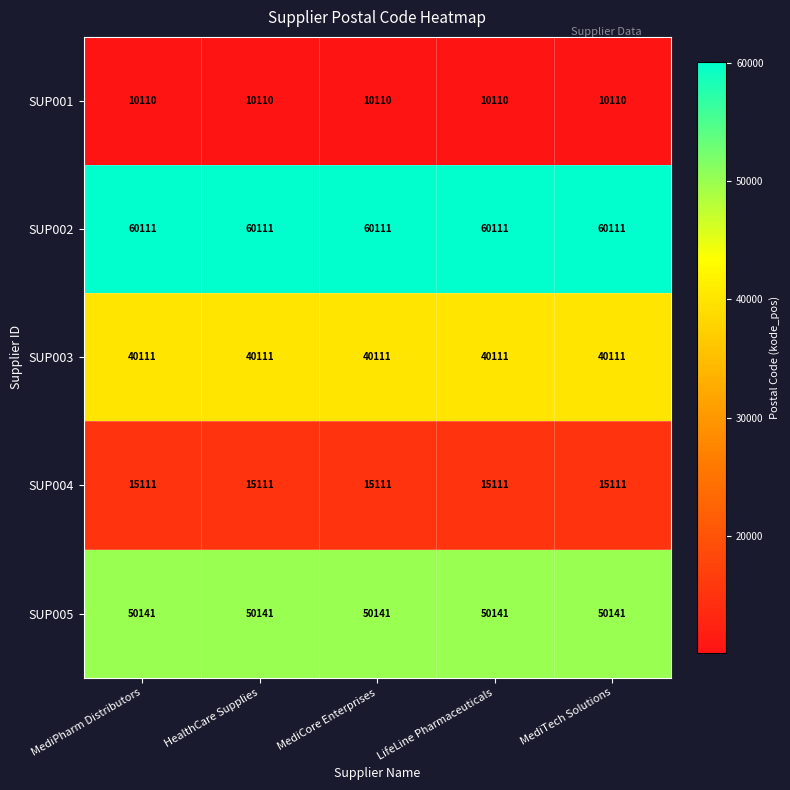

What is the difference between the highest and lowest values at MediCore Enterprises?

50001